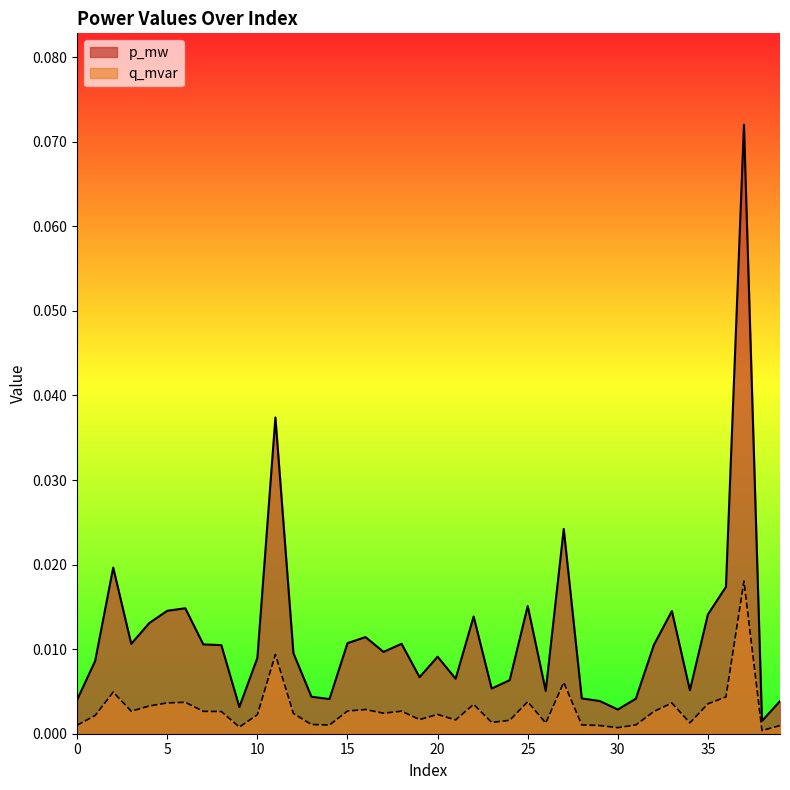

Which series changed the most between 25 and 31?

p_mw